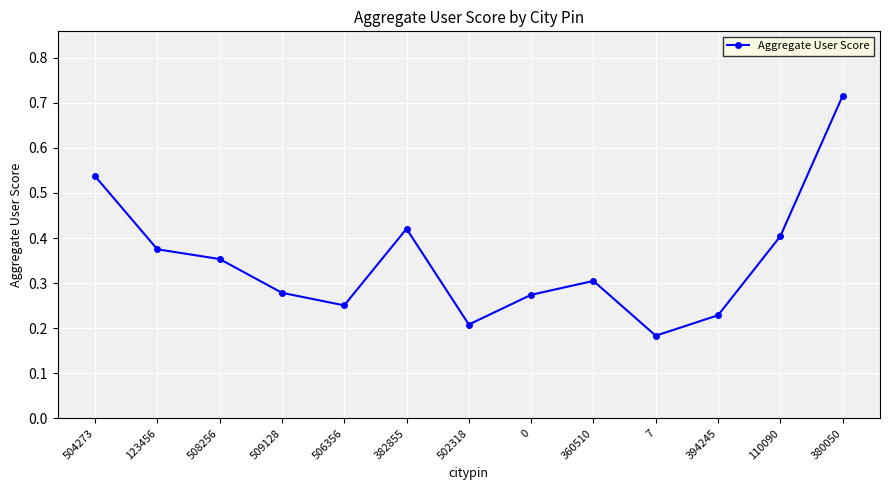

What position from the left is 504273?

1